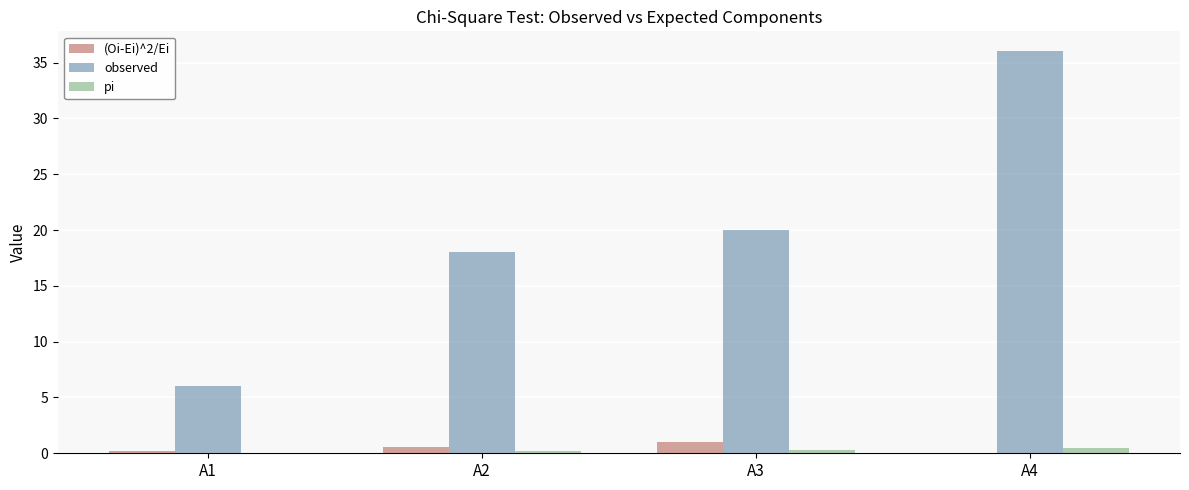

At which label is observed closest to 21?

A3